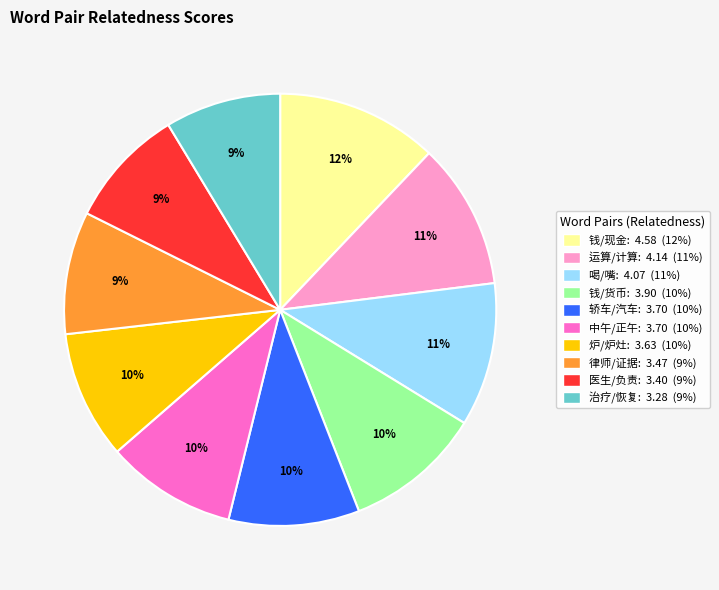

Is there any slice that represents more than half of the pie?

No